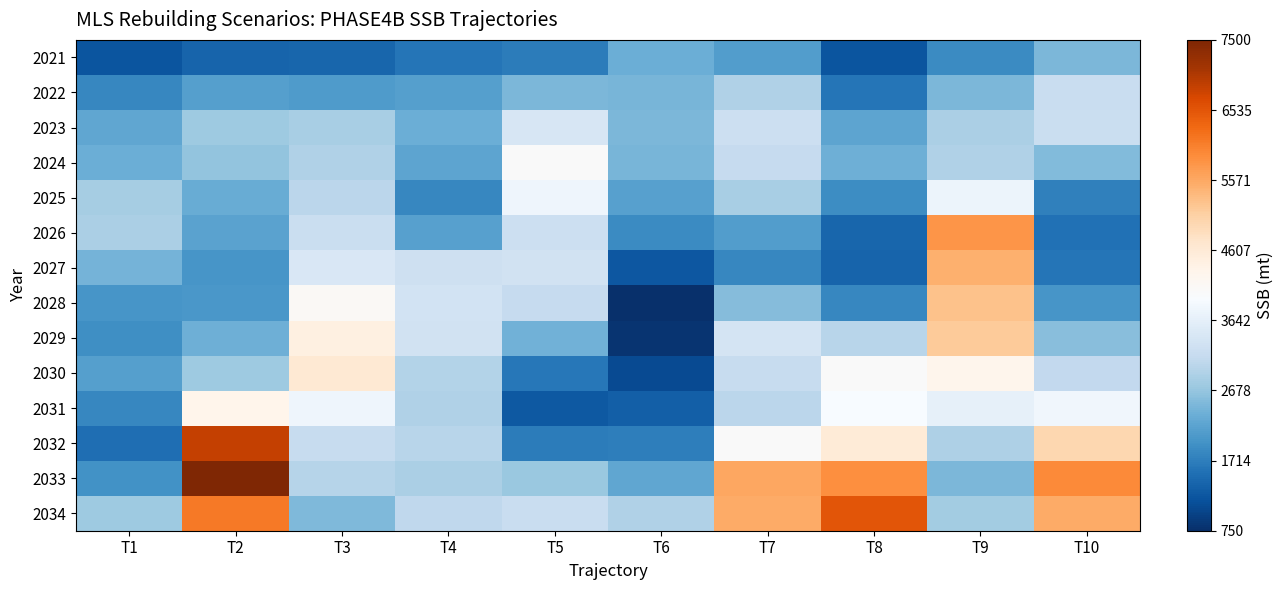

Reading left to right, extract all data points from this chart.

2021: T1=1221.3	T2=1385.4	T3=1416.5	T4=1610.6	T5=1686.4	T6=2341.9	T7=2097.4	T8=1217.9	T9=1869.2	T10=2486.2
2022: T1=1826.6	T2=2121.4	T3=2085.5	T4=2143.8	T5=2489.0	T6=2455.3	T7=2914.4	T8=1616.4	T9=2476.9	T10=3188.5
2023: T1=2252.7	T2=2733.9	T3=2857.7	T4=2351.0	T5=3435.0	T6=2464.6	T7=3232.8	T8=2202.1	T9=2883.0	T10=3218.0
2024: T1=2357.3	T2=2667.4	T3=2922.3	T4=2224.9	T5=4040.0	T6=2440.2	T7=3128.9	T8=2379.1	T9=2915.3	T10=2527.8
2025: T1=2821.6	T2=2319.8	T3=3043.4	T4=1819.3	T5=3782.8	T6=2172.0	T7=2850.6	T8=1885.0	T9=3765.5	T10=1730.3
2026: T1=2879.3	T2=2196.0	T3=3210.8	T4=2165.3	T5=3253.2	T6=1880.0	T7=2095.7	T8=1431.0	T9=5807.0	T10=1545.4
2027: T1=2431.1	T2=2014.0	T3=3462.6	T4=3260.1	T5=3318.1	T6=1228.0	T7=1825.7	T8=1396.9	T9=5494.6	T10=1598.7
2028: T1=1996.6	T2=2028.1	T3=4113.4	T4=3343.1	T5=3141.0	T6=756.1	T7=2556.7	T8=1811.3	T9=5267.4	T10=1991.7
2029: T1=1912.5	T2=2369.1	T3=4457.4	T4=3334.0	T5=2397.4	T6=820.7	T7=3381.7	T8=3016.8	T9=5155.4	T10=2594.8
2030: T1=2137.8	T2=2745.3	T3=4640.9	T4=2953.9	T5=1644.3	T6=1070.3	T7=3172.5	T8=4041.3	T9=4294.6	T10=3117.9
2031: T1=1814.6	T2=4332.5	T3=3786.2	T4=2932.1	T5=1254.4	T6=1345.0	T7=3038.1	T8=3926.8	T9=3662.7	T10=3825.6
2032: T1=1534.6	T2=6852.9	T3=3157.2	T4=3011.0	T5=1696.4	T6=1716.6	T7=4035.7	T8=4585.9	T9=2900.3	T10=4984.3
2033: T1=1944.9	T2=7518.6	T3=2982.9	T4=2869.4	T5=2720.3	T6=2226.8	T7=5587.7	T8=5876.7	T9=2480.1	T10=5922.0
2034: T1=2747.7	T2=6106.7	T3=2503.5	T4=3072.7	T5=3191.1	T6=2914.6	T7=5536.4	T8=6530.8	T9=2788.0	T10=5534.6